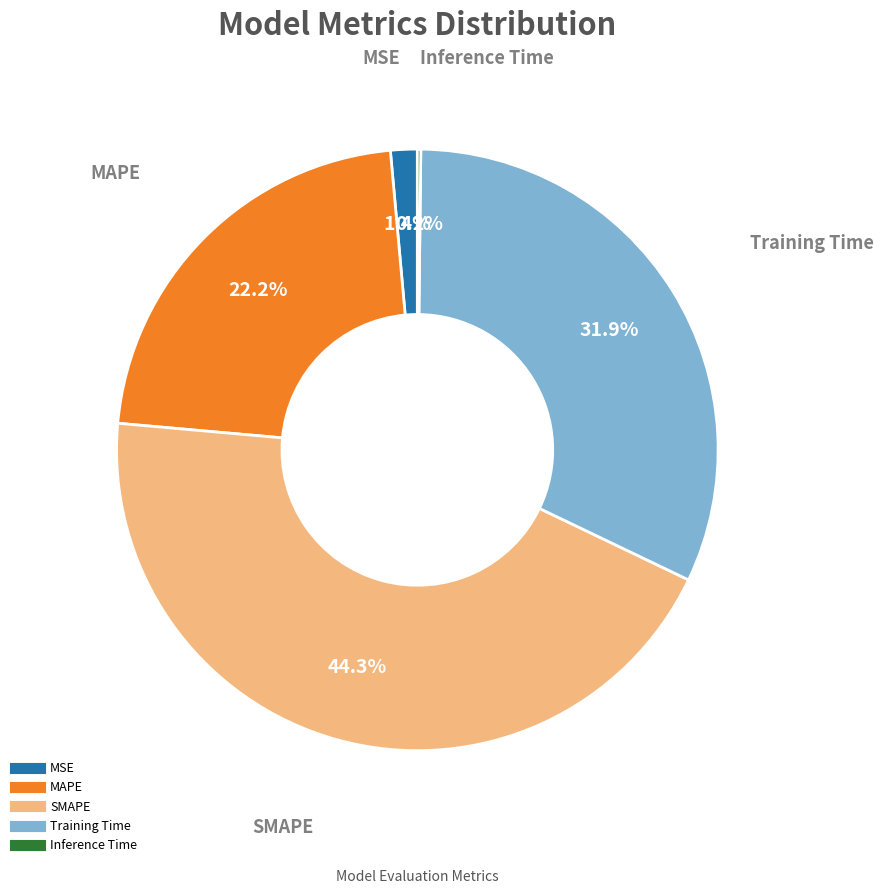

Which category has the biggest portion of the pie?

SMAPE